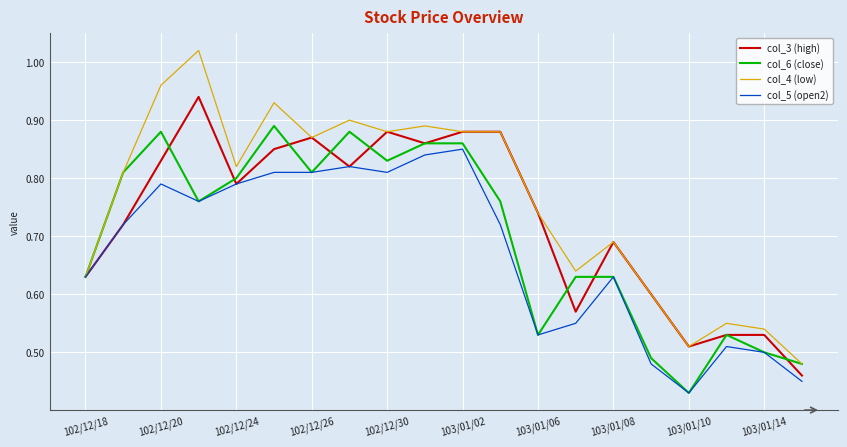

Which series has the largest total across all categories?

col_4 (low)